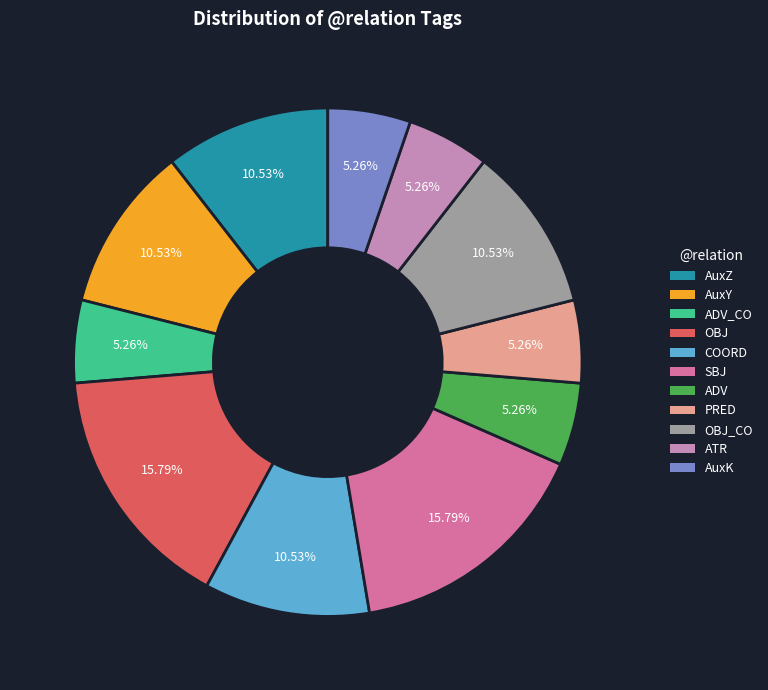

Is ADV_CO the majority of the pie?

No